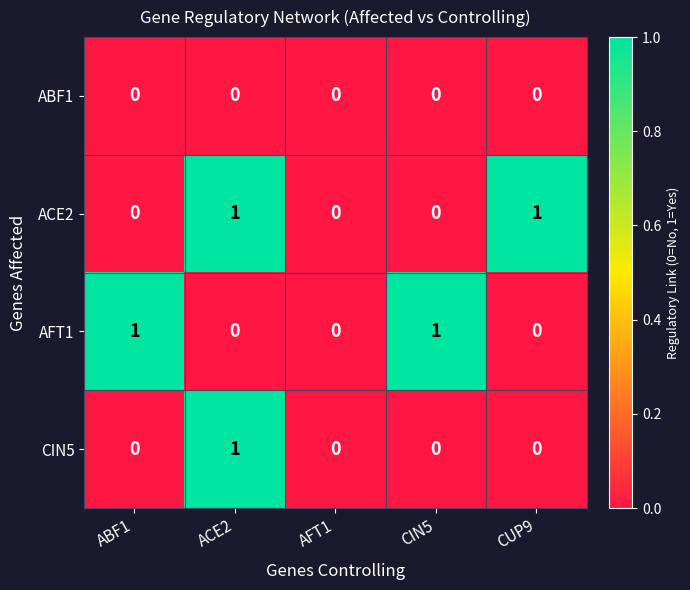

How many CIN5 values are between 0 and 1?

5